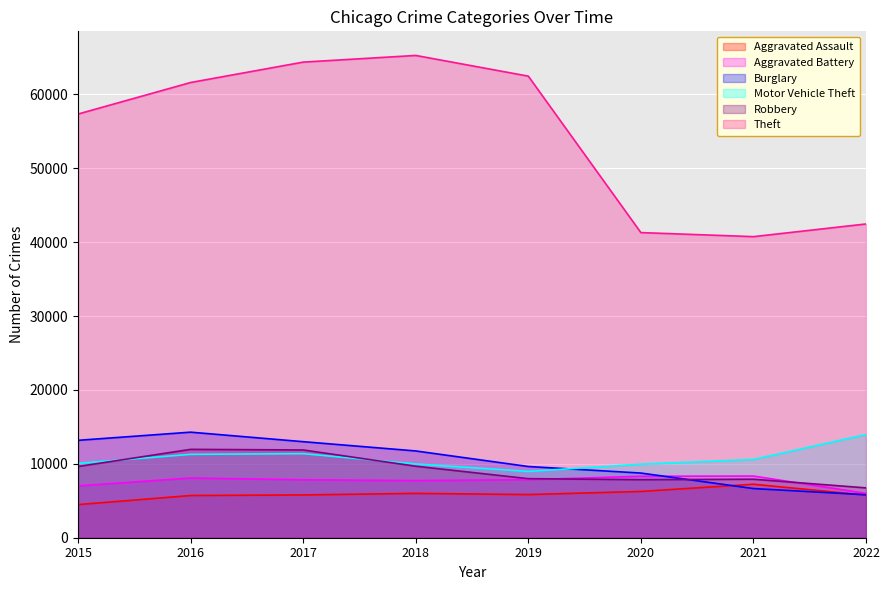

Reading left to right, what are all the values shown in this chart?

Aggravated Assault: 4480	5712	5793	6001	5840	6263	7241	5759
Aggravated Battery: 7018	8085	7845	7735	7857	8319	8347	6003
Burglary: 13184	14289	13001	11746	9639	8754	6656	5817
Motor Vehicle Theft: 10068	11286	11380	9983	8978	9955	10593	13966
Robbery: 9638	11960	11880	9679	7994	7855	7919	6746
Theft: 57350	61618	64380	65282	62480	41304	40755	42470